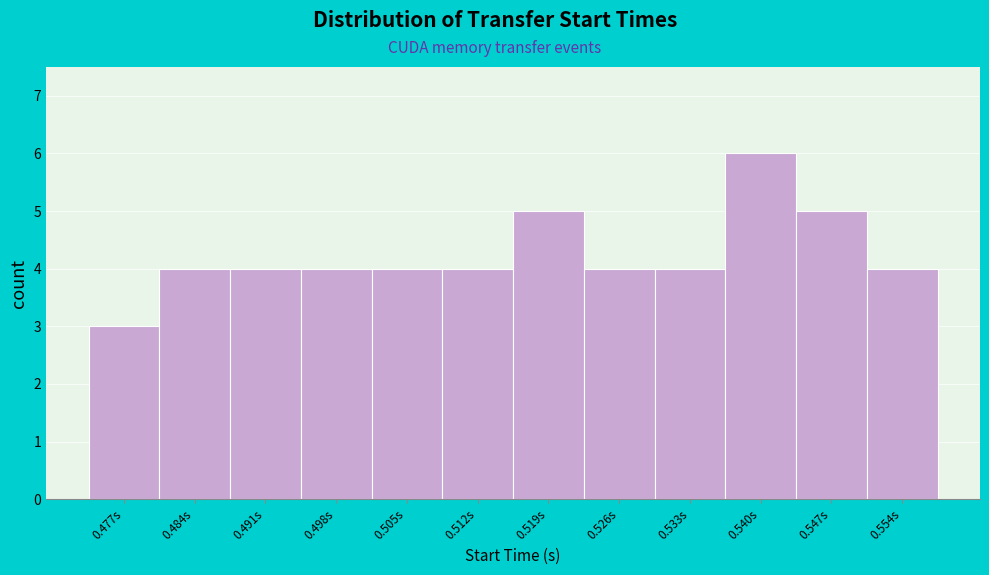

Reading left to right, list all the values displayed in this chart.

0.477s=3	0.484s=4	0.491s=4	0.498s=4	0.505s=4	0.512s=4	0.519s=5	0.526s=4	0.533s=4	0.540s=6	0.547s=5	0.554s=4